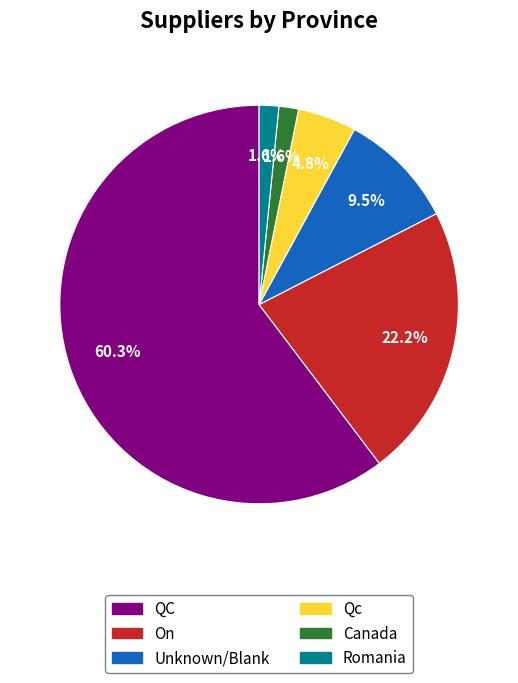

Does QC represent more than half of the total?

Yes